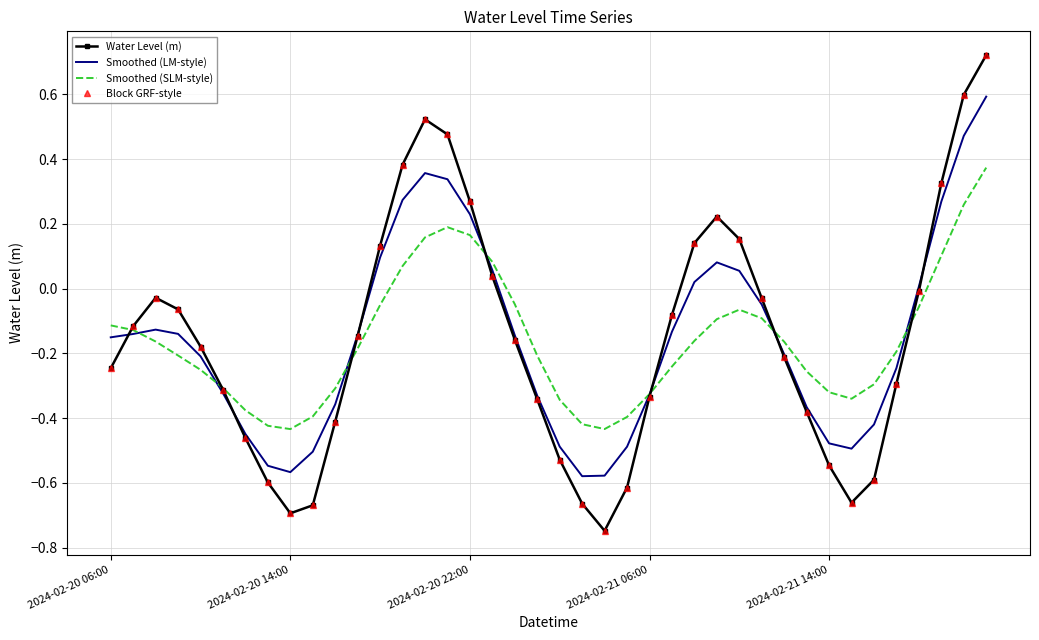

How many data points in Block GRF-style are above 0?

12